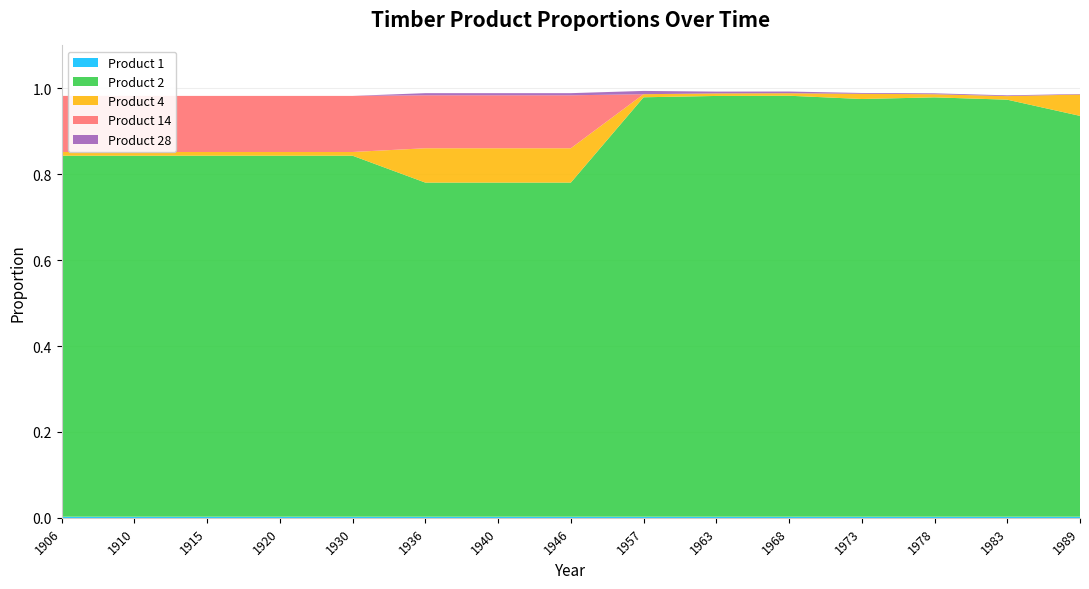

Reading right to left, transcribe all the data shown in this chart.

Product 1: 0.0	0.0	0.0	0.0	0.0	0.0	0.0	0.0	0.0	0.0	0.0	0.0	0.0	0.0	0.0
Product 2: 0.9	1.0	1.0	1.0	1.0	1.0	1.0	0.8	0.8	0.8	0.8	0.8	0.8	0.8	0.8
Product 4: 0.0	0.0	0.0	0.0	0.0	0.0	0.0	0.1	0.1	0.1	0.0	0.0	0.0	0.0	0.0
Product 14: 0.0	0.0	0.0	0.0	0.0	0.0	0.0	0.1	0.1	0.1	0.1	0.1	0.1	0.1	0.1
Product 28: 0.0	0.0	0.0	0.0	0.0	0.0	0.0	0.0	0.0	0.0	0.0	0.0	0.0	0.0	0.0